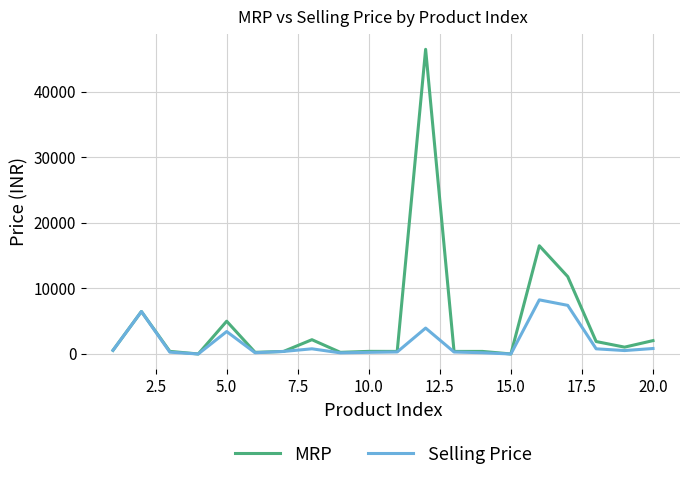

Is this an area chart (filled region under the line)?

No